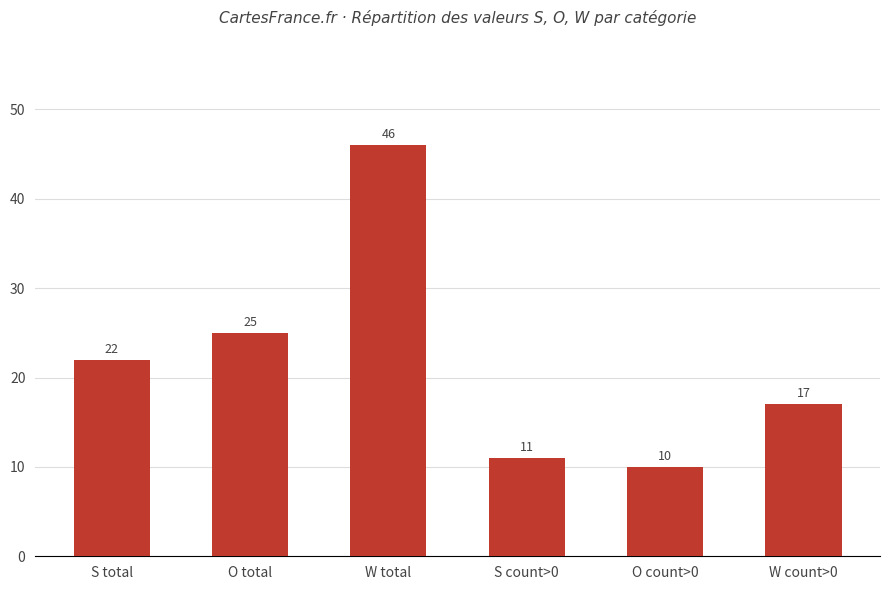

Rank the categories by value from lowest to highest.

O count>0, S count>0, W count>0, S total, O total, W total